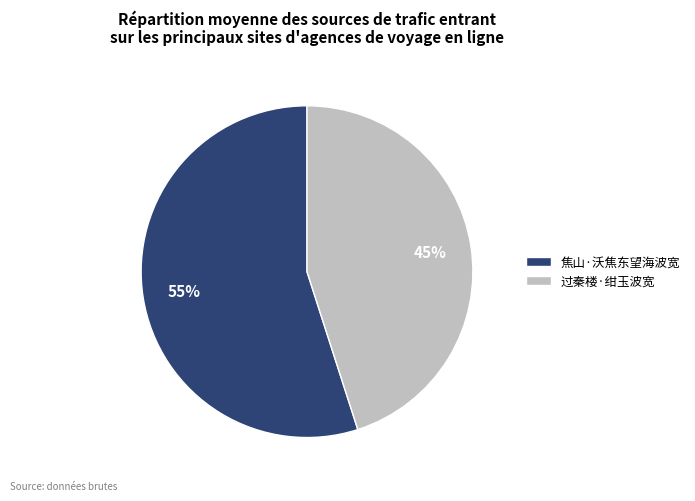

Which category has the biggest portion of the pie?

焦山·沃焦东望海波宽